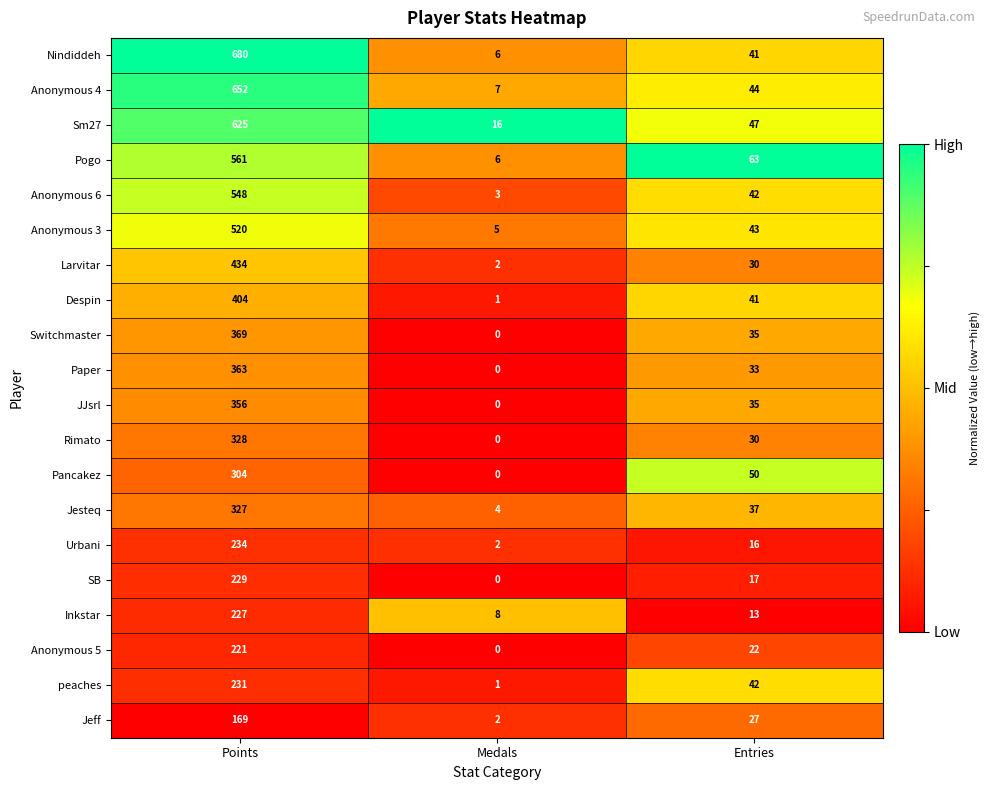

At which label is Nindiddeh closest to 343?

Entries